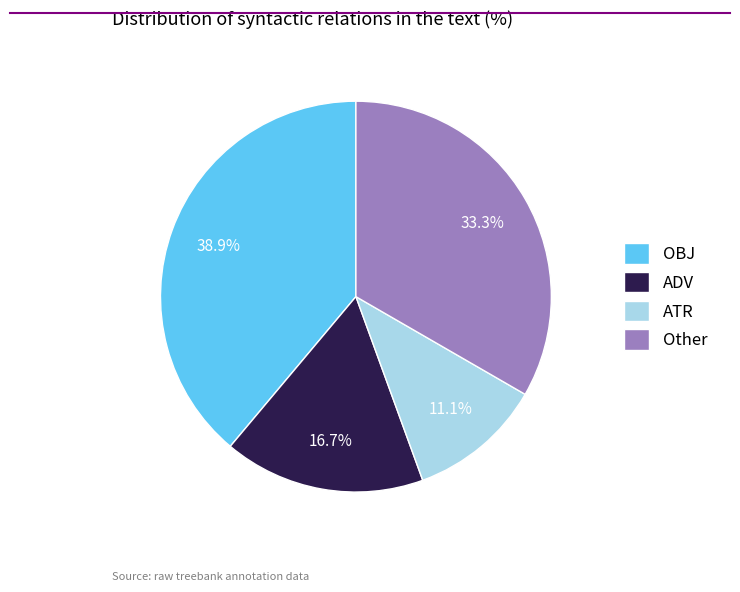

What is the ratio of the value at ATR to the value at ADV?

0.7